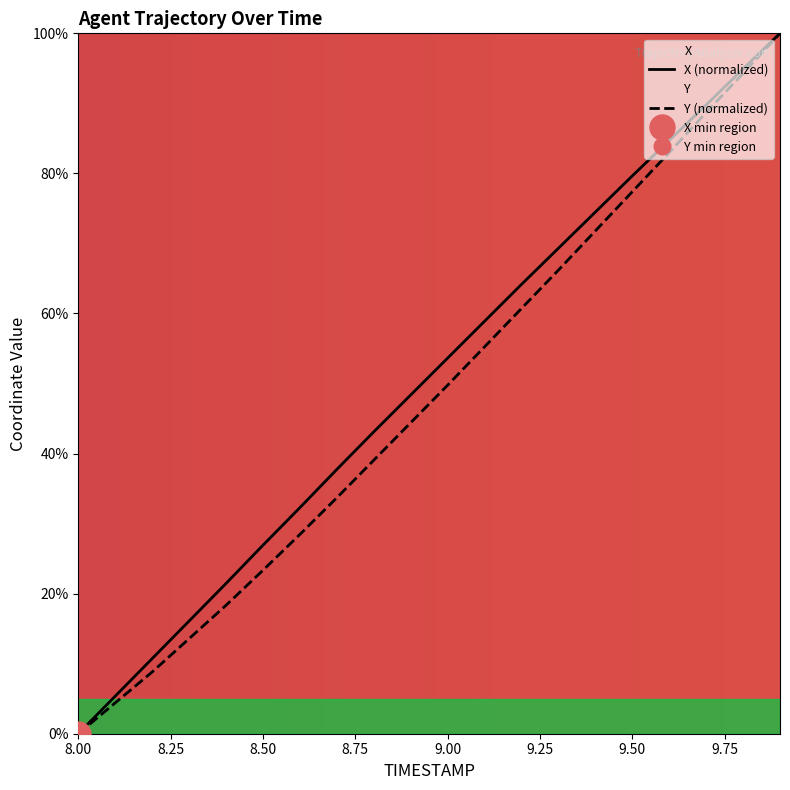

Which series has the largest total across all categories?

X